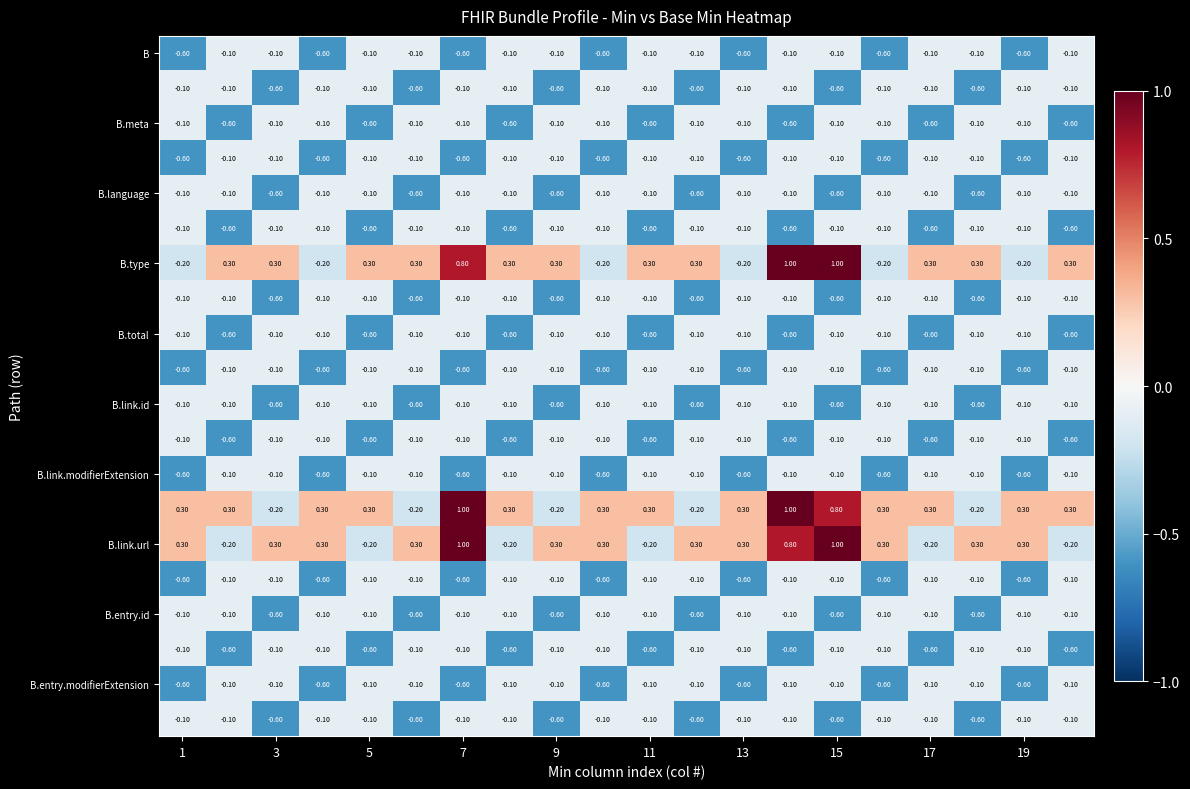

At how many categories does at least one series exceed 0?

20